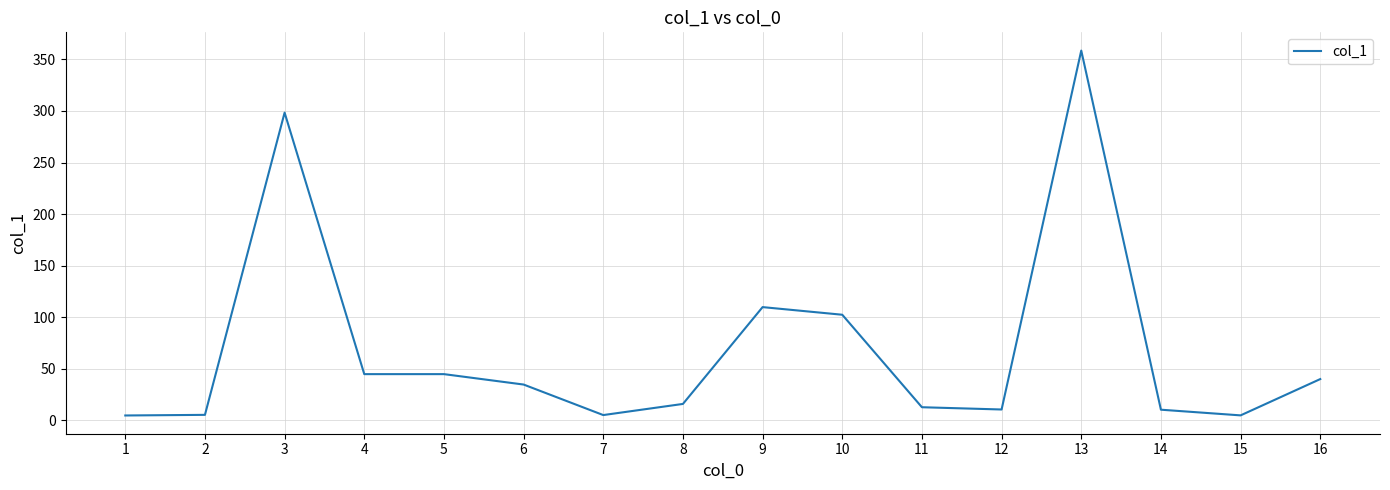

How many values exceed 34?

8